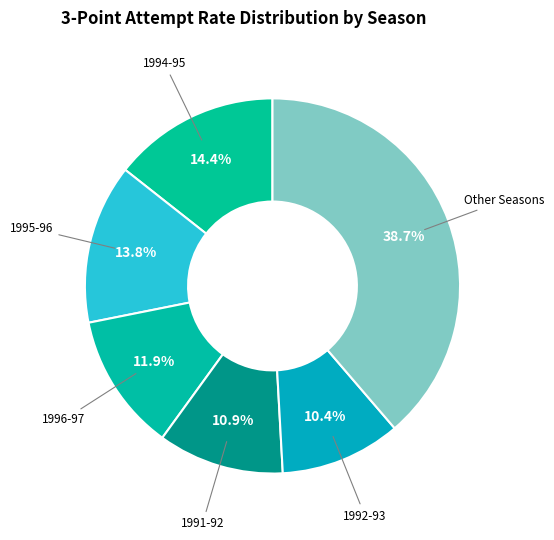

How much of the chart is everything except 1992-93?

89.6%